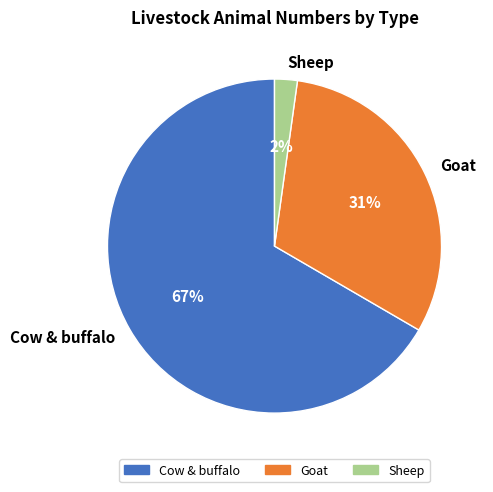

Is Goat the majority of the pie?

No